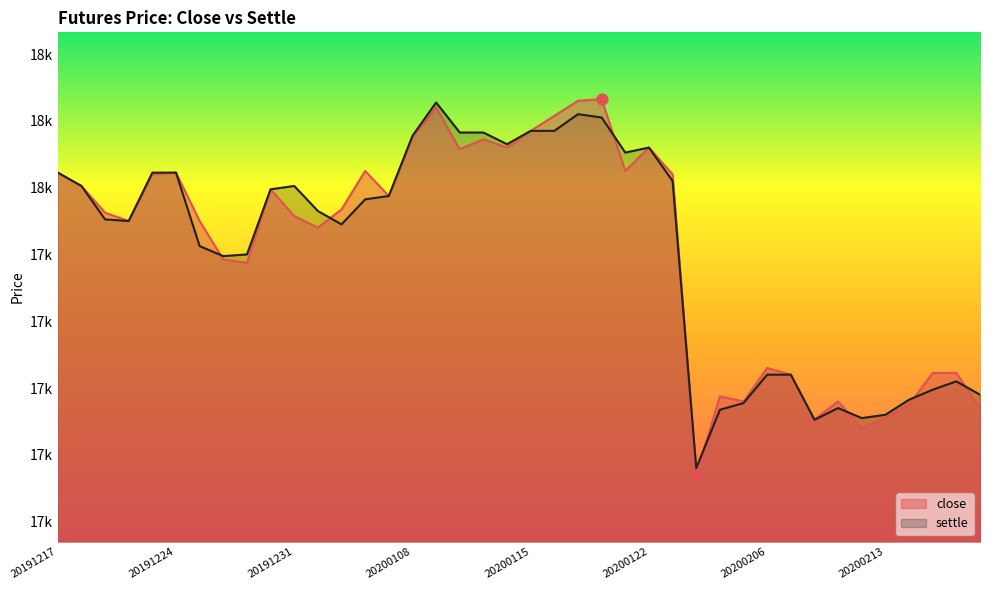

At how many categories does at least one series exceed 17887?

25